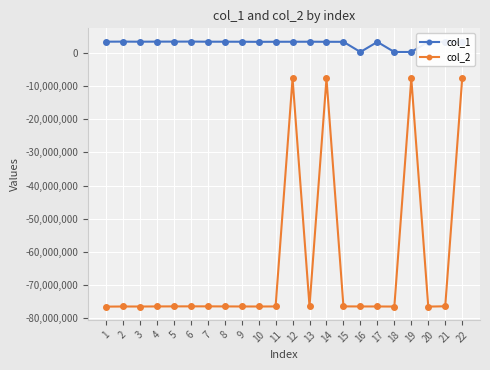

Is the value of col_1 at 8 greater than the value of col_2 at 21?

Yes